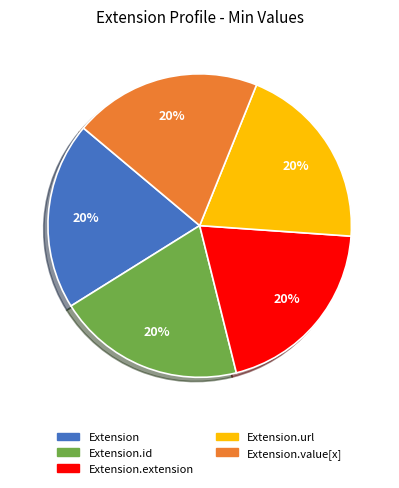

Is there any slice that represents more than half of the pie?

No